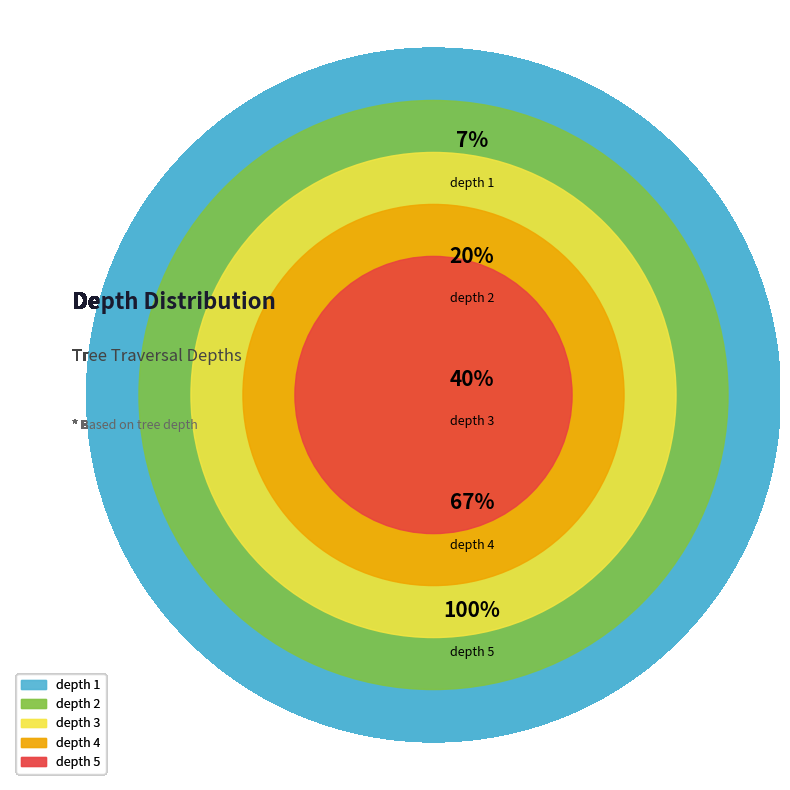

Is there any slice that represents more than half of the pie?

No